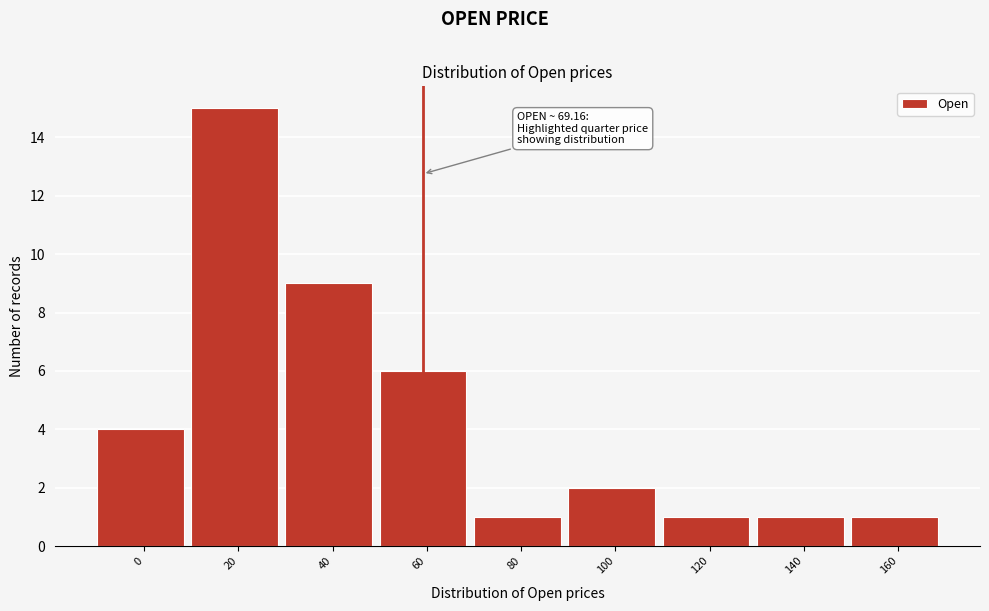

Reading left to right, what are all the values shown in this chart?

4	15	9	6	1	2	1	1	1